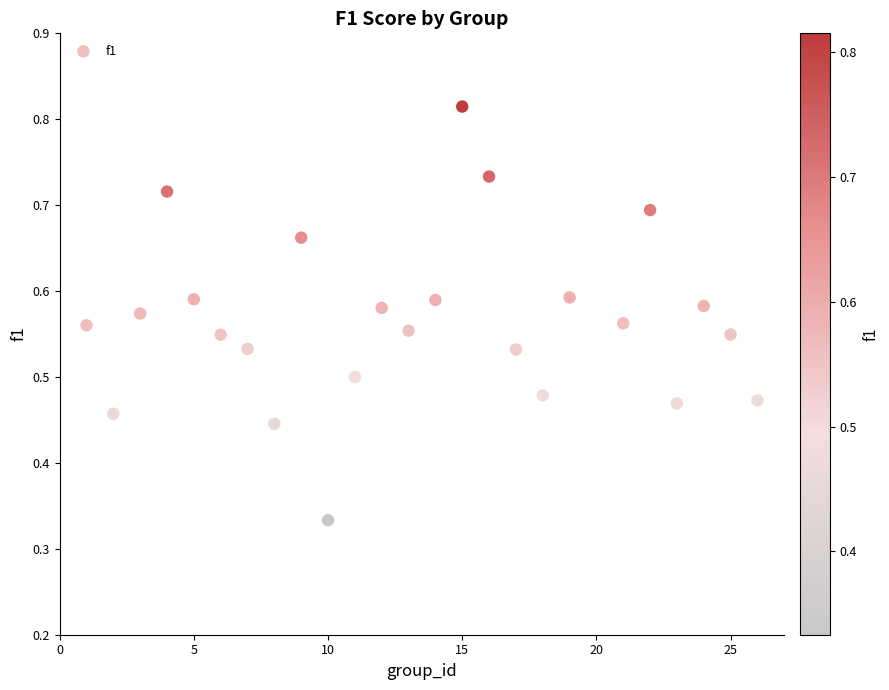

What is the range of X values (max minus min)?

25.0